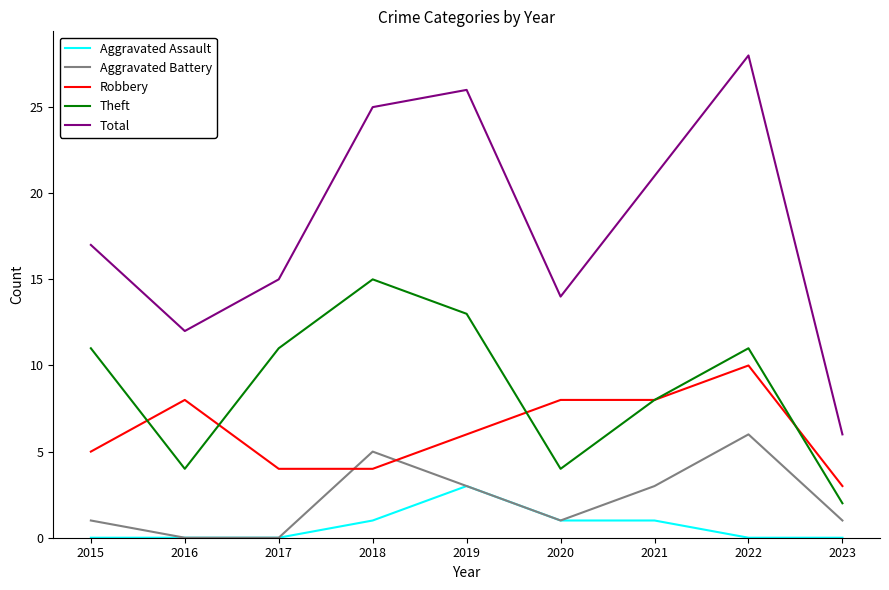

At which category is the sum across all series the highest?

2022